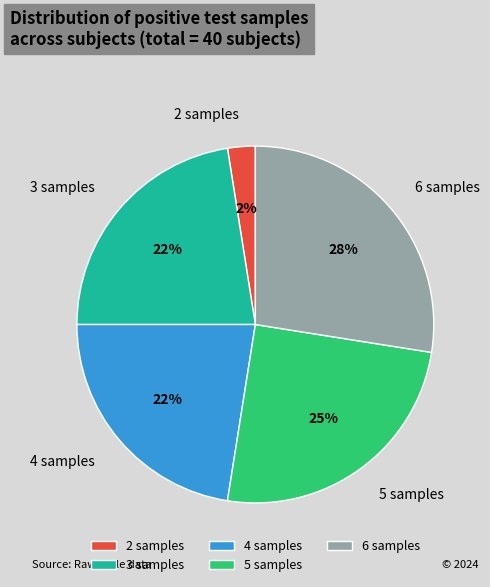

Which has a higher value, 2 samples or 5 samples?

5 samples